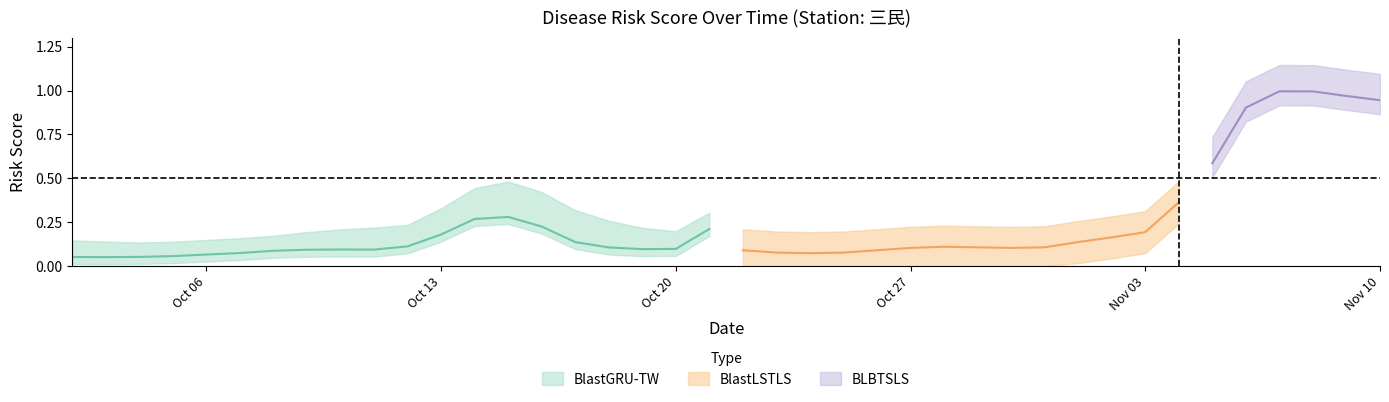

True or false: BLBTSLS has a value of 0.5 at 2025-11-07.

False